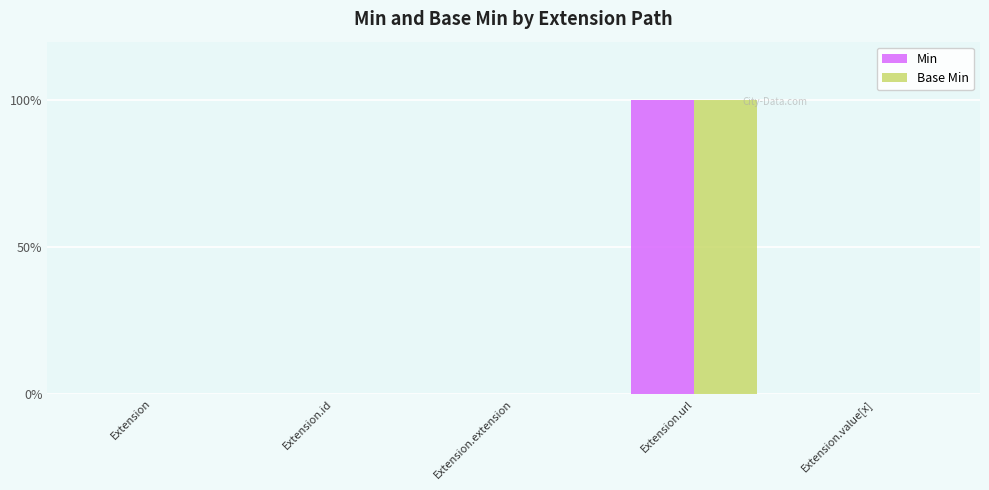

Are the bars grouped side by side (vs. stacked)?

Yes